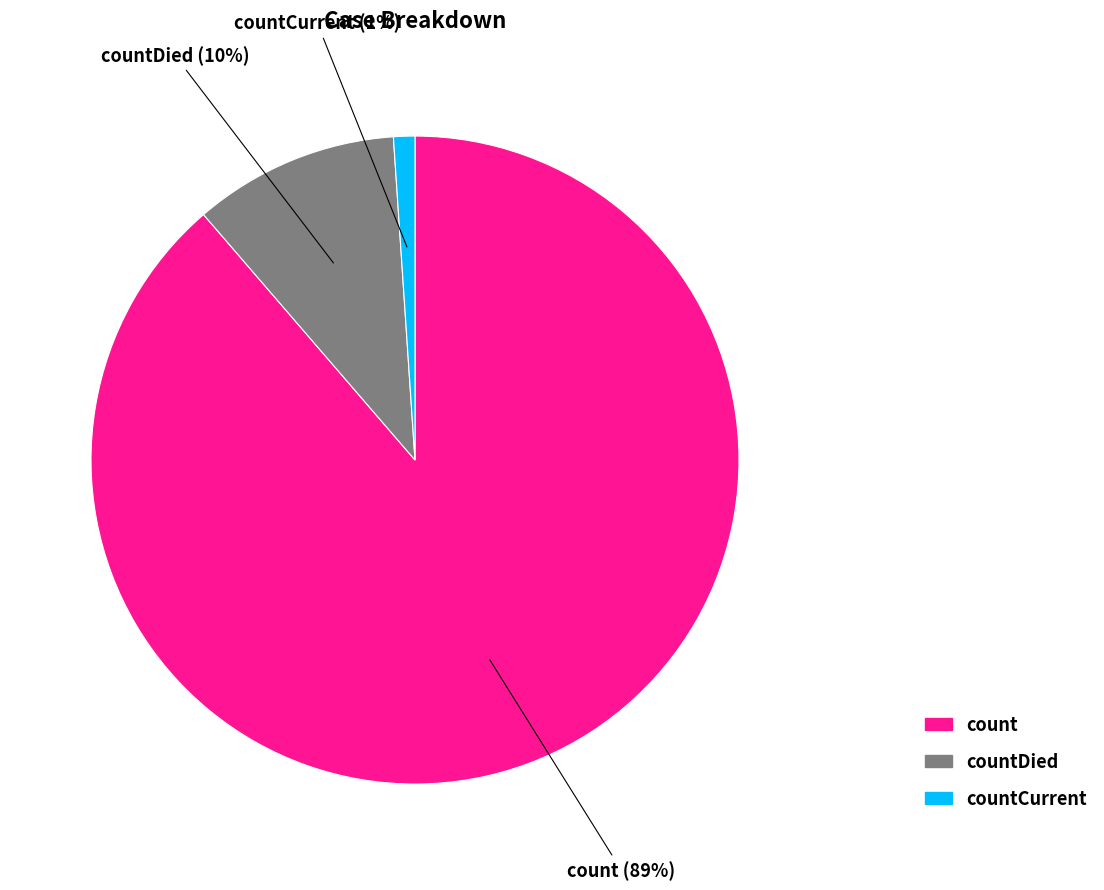

To the nearest percent, what is the difference between the largest and smallest slice percentages?

88%